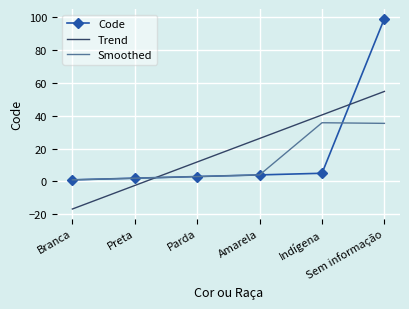

Between Sem informação and Parda, which is larger?

Sem informação